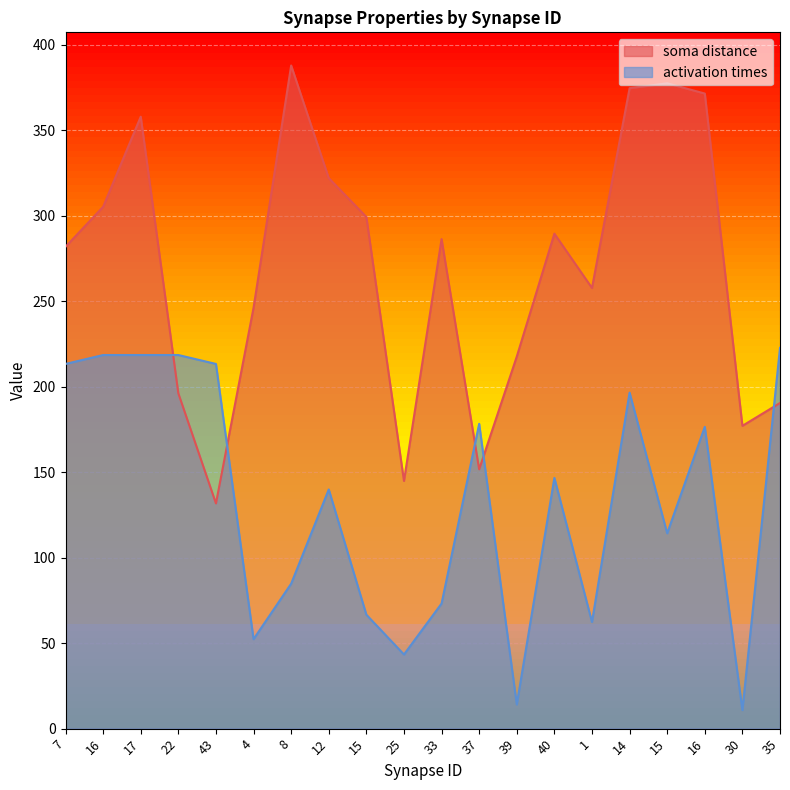

How many values in the activation times series exceed 146?

10